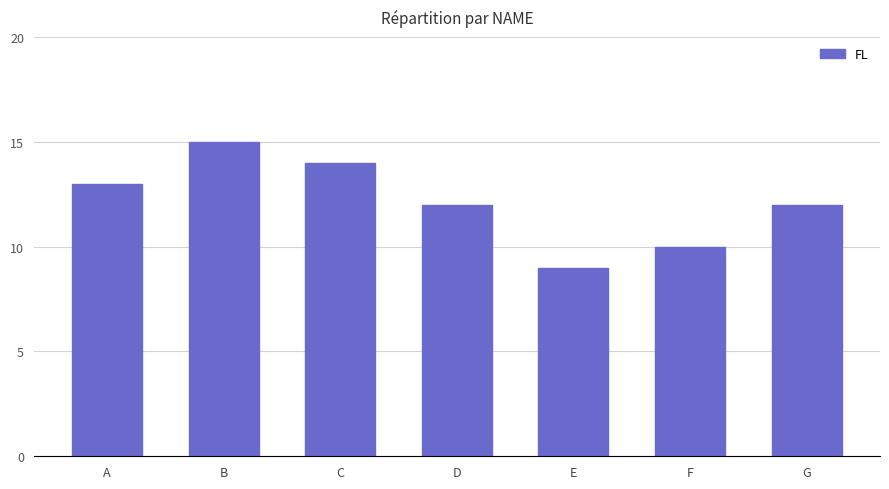

The value at F is 10. True or false?

True